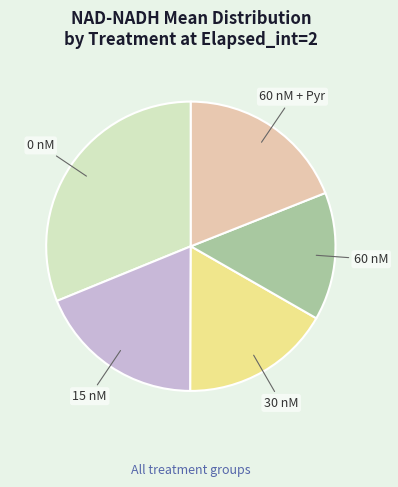

Is the sum of 30 nM and 0 nM greater than half?

No